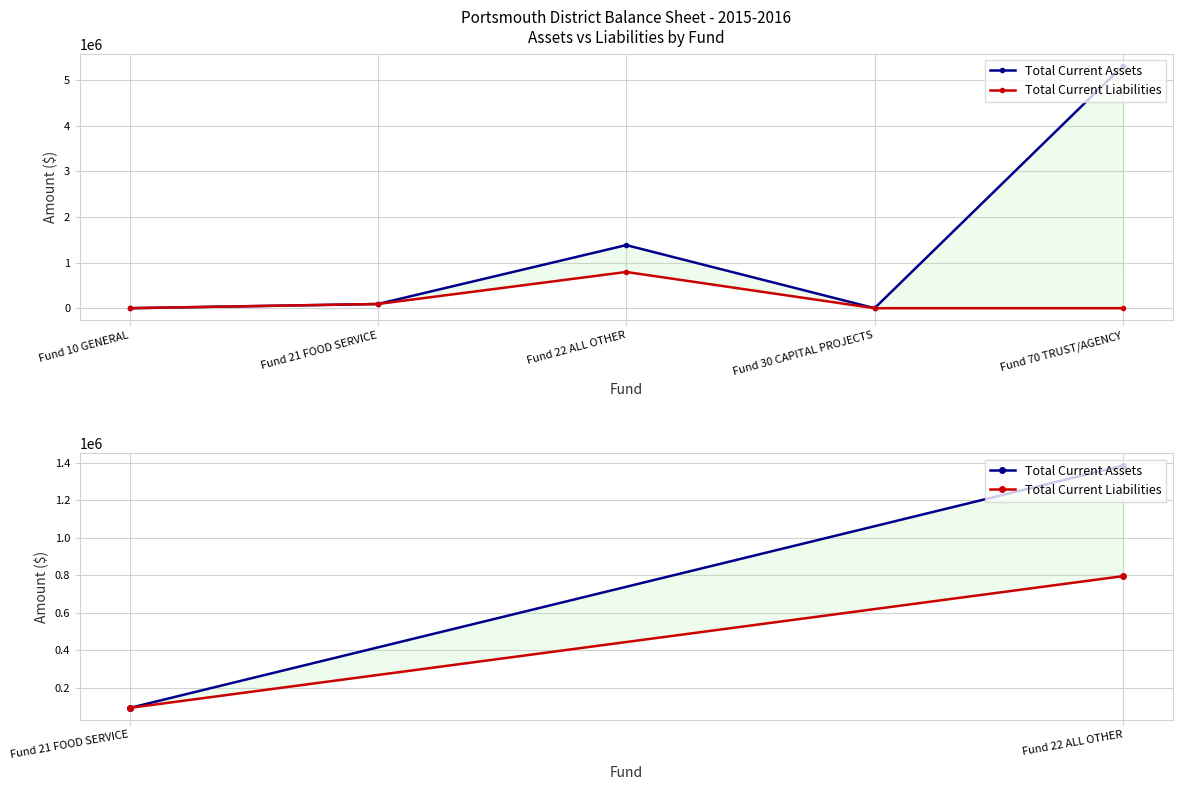

At how many categories does at least one series exceed 915084?

1